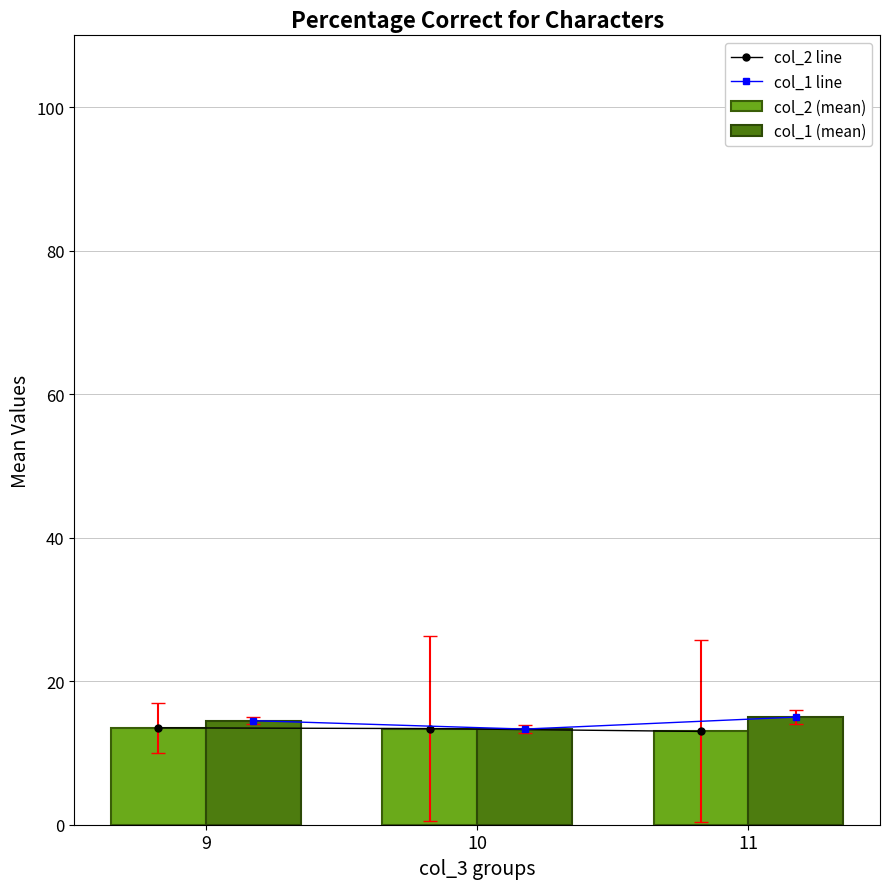

List the labels in order of col_1 line value, smallest first.

10, 9, 11